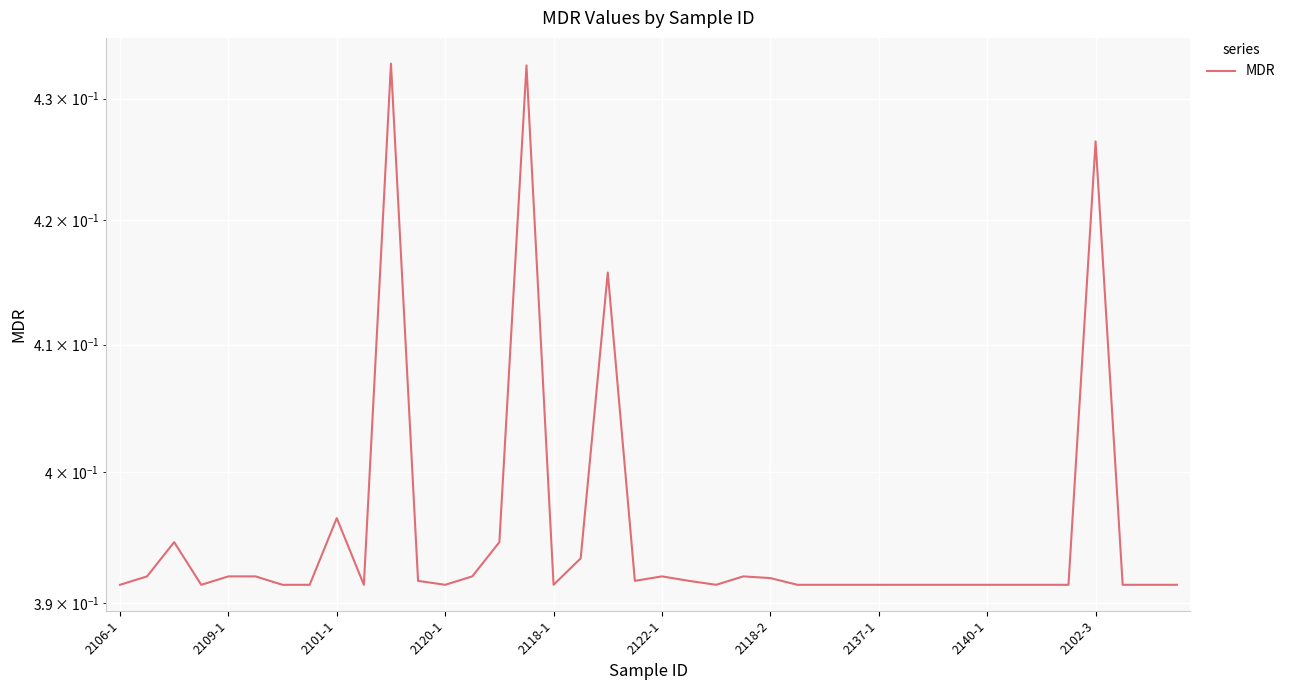

Which label corresponds to the smallest value in the chart?

2106-1